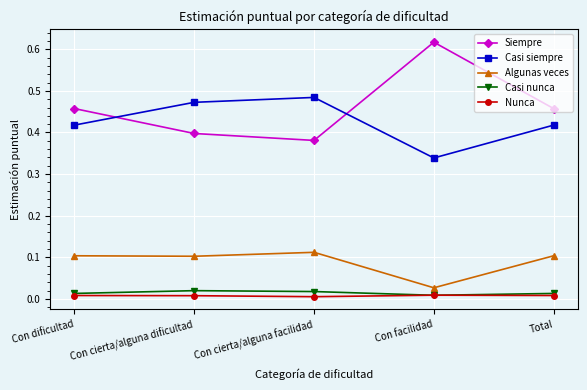

True or false: Siempre has a value of 0.4 at Con cierta/alguna facilidad.

True